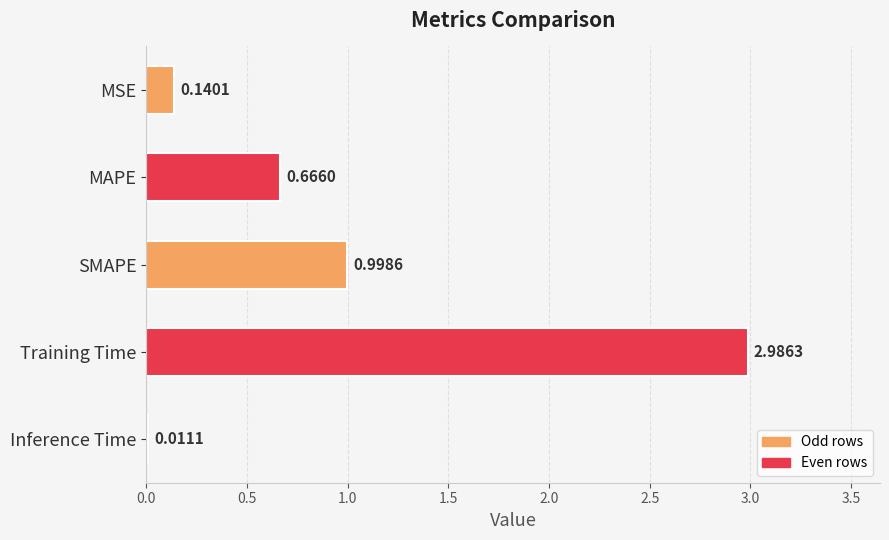

What is the sum of the values at Inference Time and Training Time?

3.0